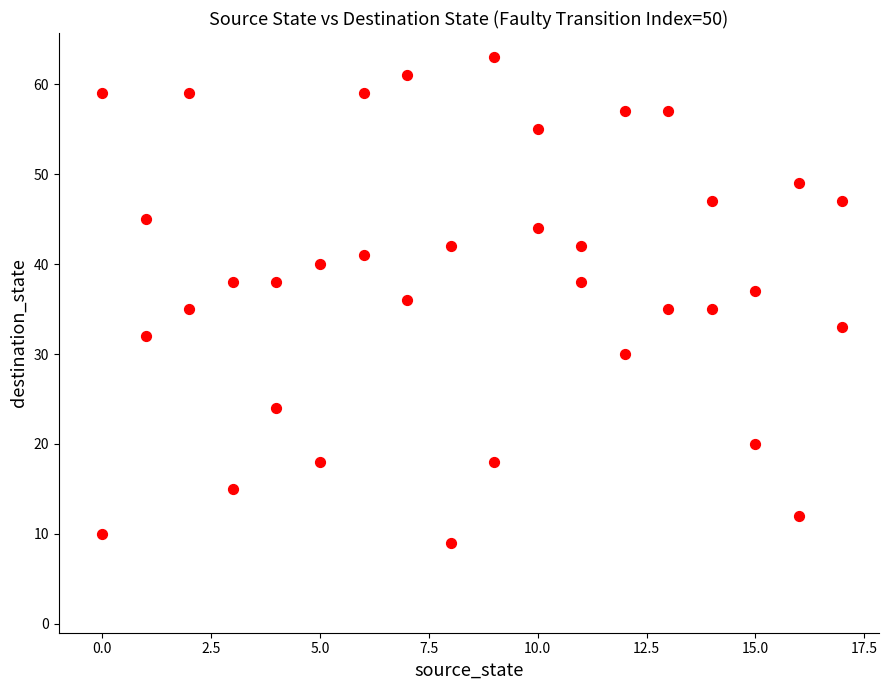

What is the range of X values (max minus min)?

17